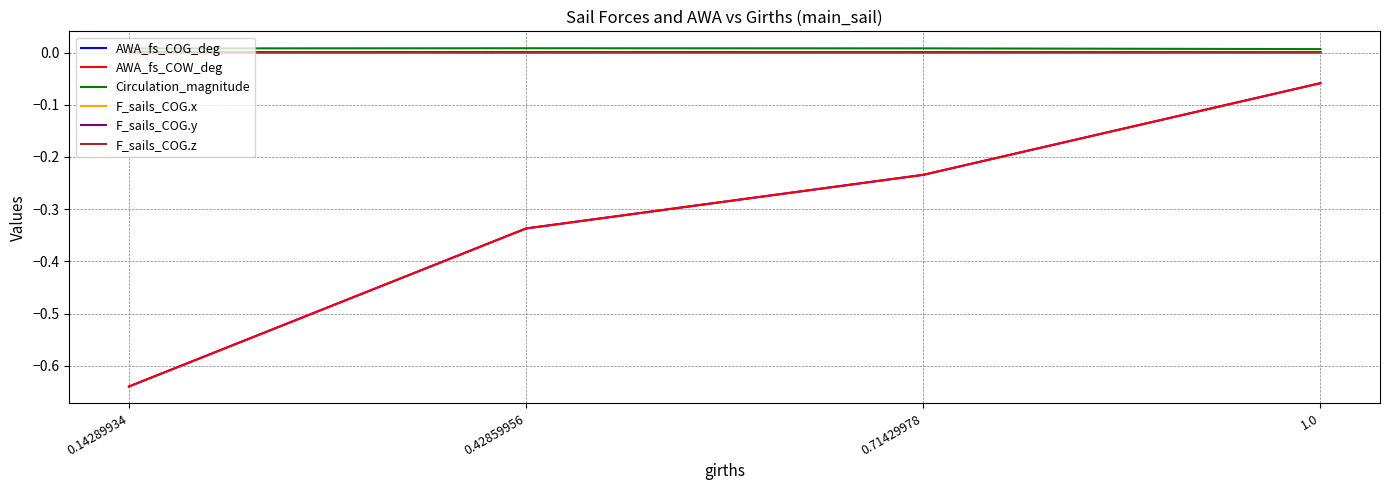

What is the label of the 2nd point from the right?

0.71429978